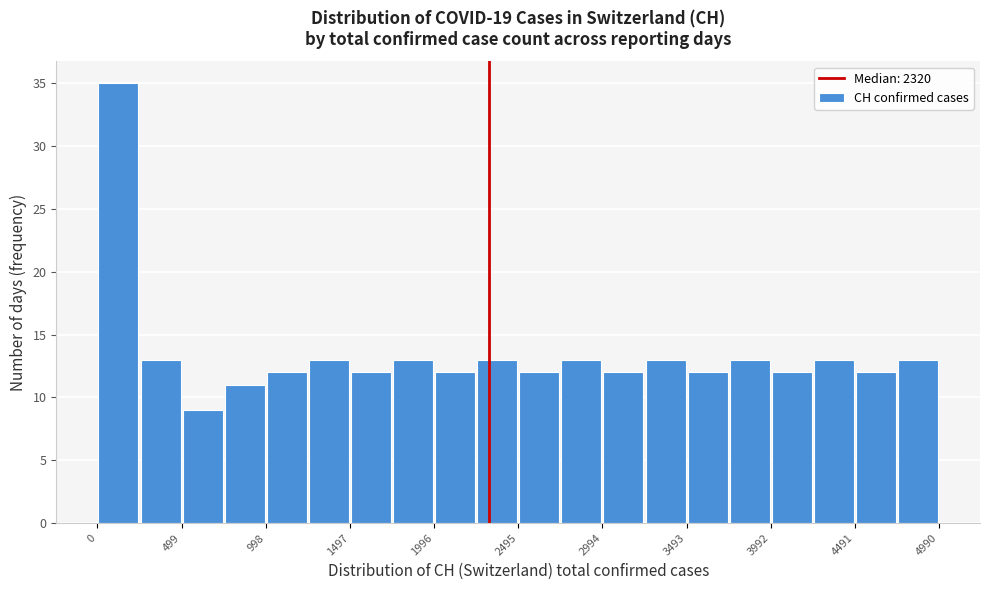

Reading left to right, list every bar in this chart as the range it spans on the x-axis followed by its height. Neither the bar edges nor the heights are printed on the chart, so give them approximately, as read against the axes.

0 to 250: 35
250 to 500: 13
500 to 750: 9
750 to 1000: 11
1000 to 1250: 12
1250 to 1500: 13
1500 to 1750: 12
1750 to 2000: 13
2000 to 2250: 12
2250 to 2500: 13
2500 to 2750: 12
2750 to 3000: 13
3000 to 3250: 12
3250 to 3500: 13
3500 to 3750: 12
3750 to 4000: 13
4000 to 4250: 12
4250 to 4500: 13
4500 to 4750: 12
4750 to 5000: 13